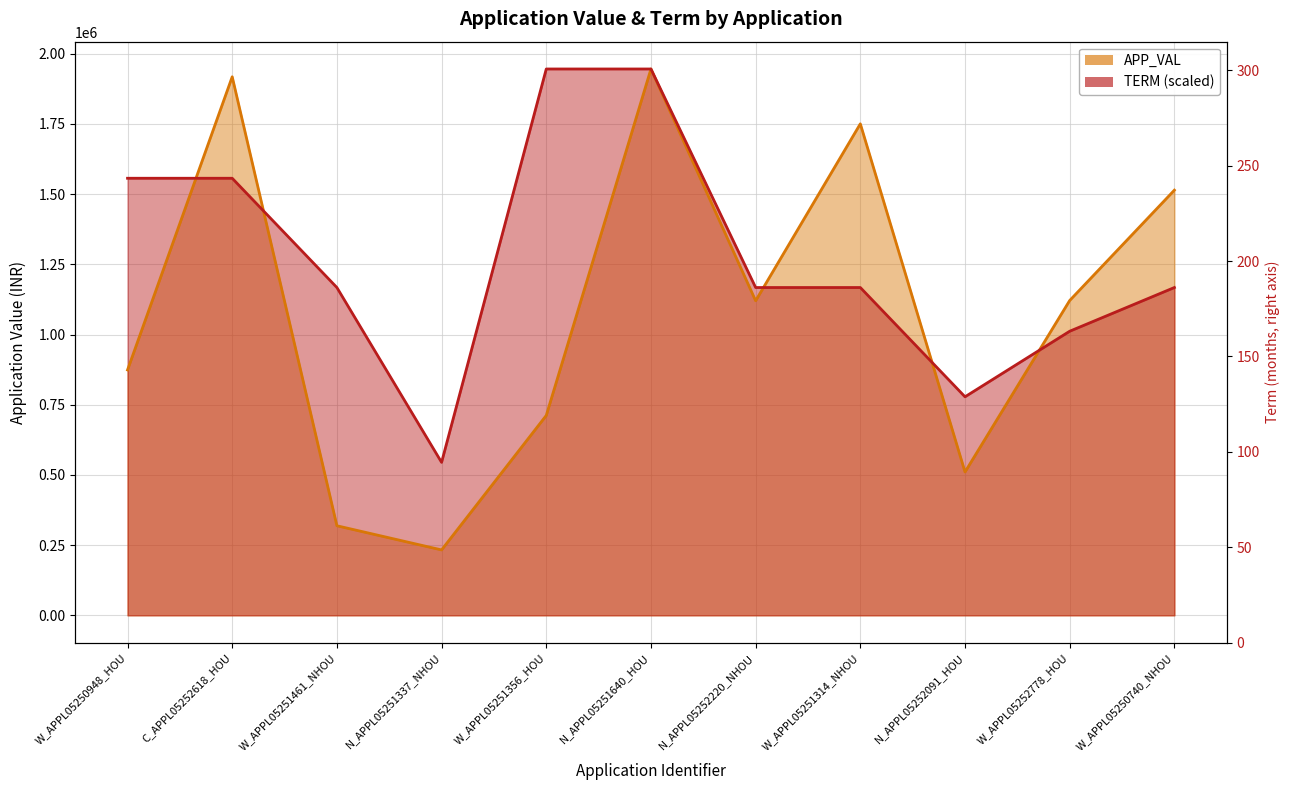

At which category does APP_VAL line reach its first local peak?

C_APPL05252618_HOU